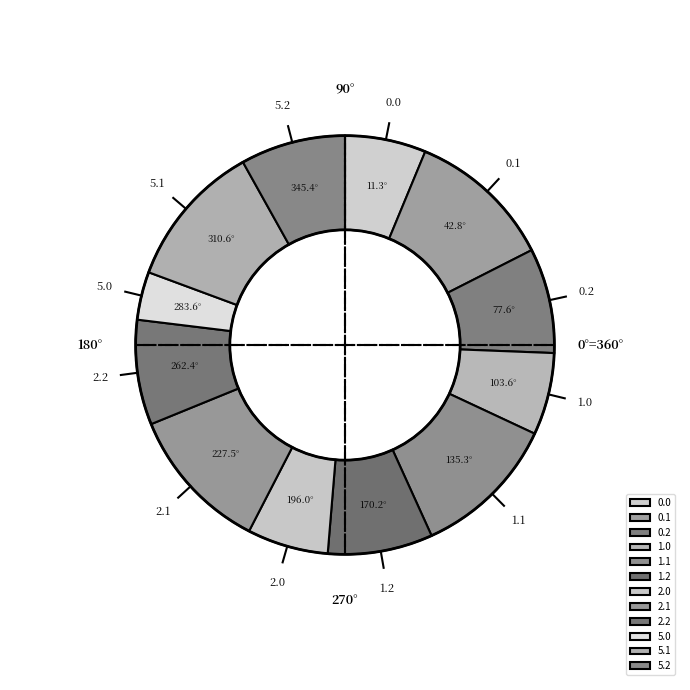

Approximately how many times larger is the value at 1.1 compared to 2.2?

1.4